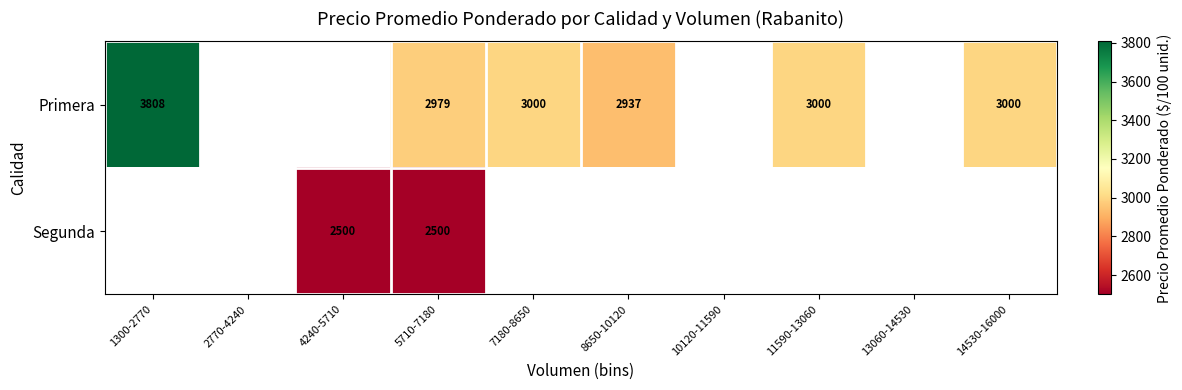

True or false: Primera has a value of 2979 at 5710-7180.

True